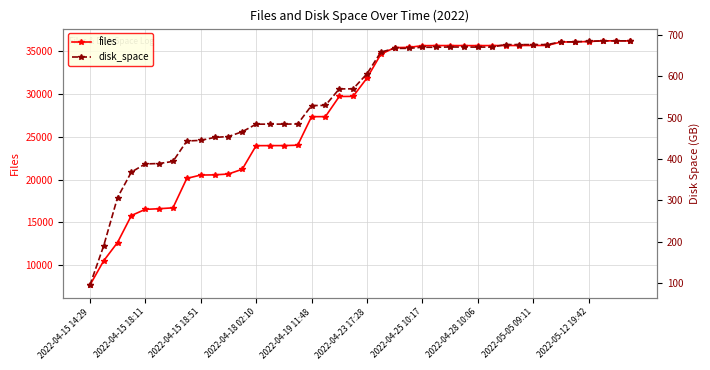

The value of files at 2022-04-15 18:11 is 16531. True or false?

True